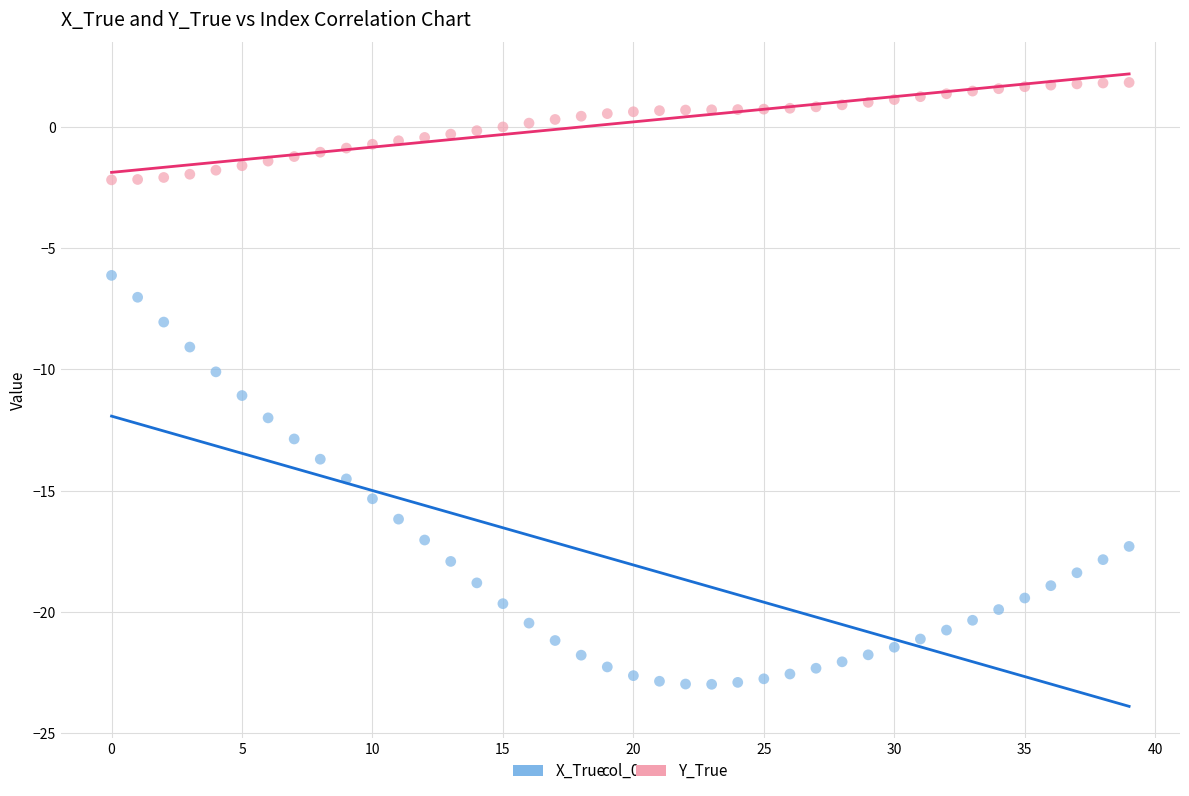

Which series contains the highest Y value?

Y_True